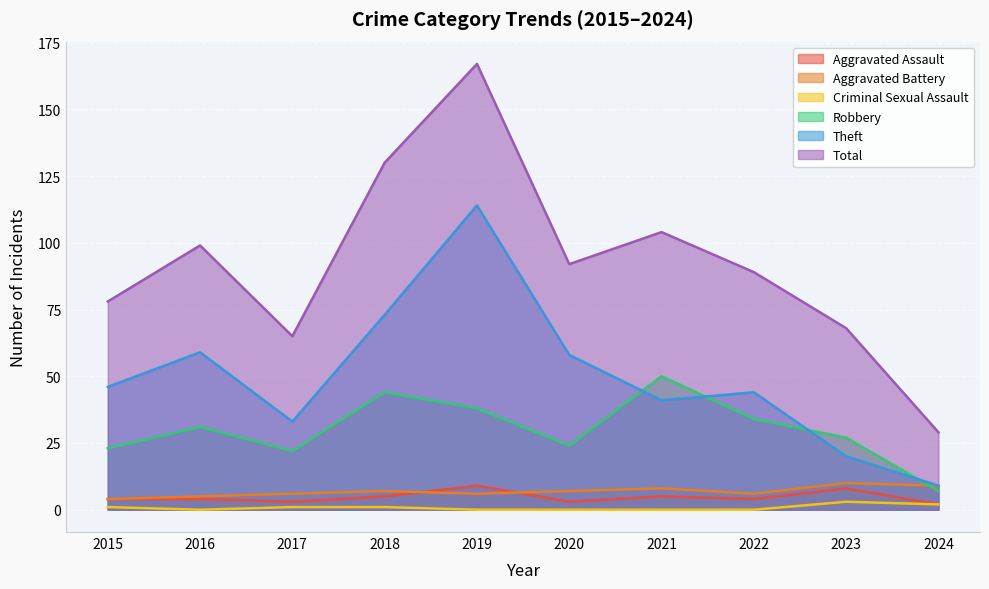

The value of Total at 2017 is 98. True or false?

False